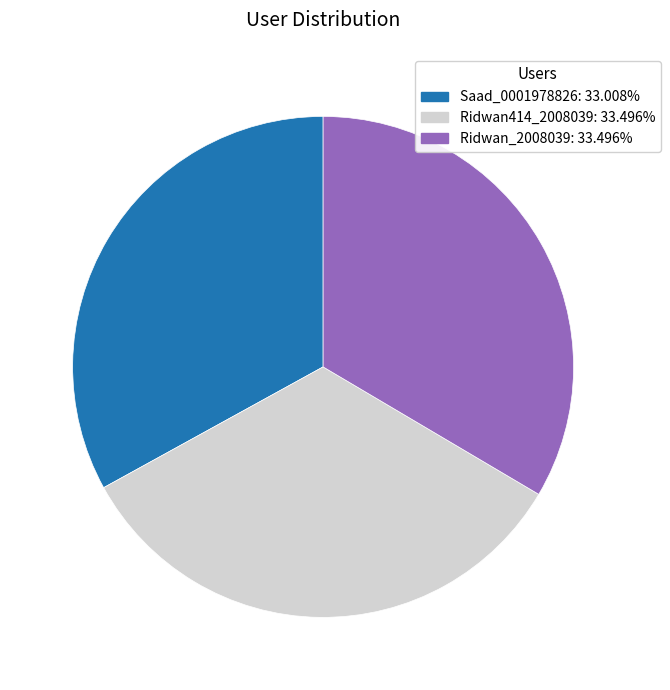

Do Saad_0001978826 and Ridwan_2008039 together represent more than half of the pie?

Yes